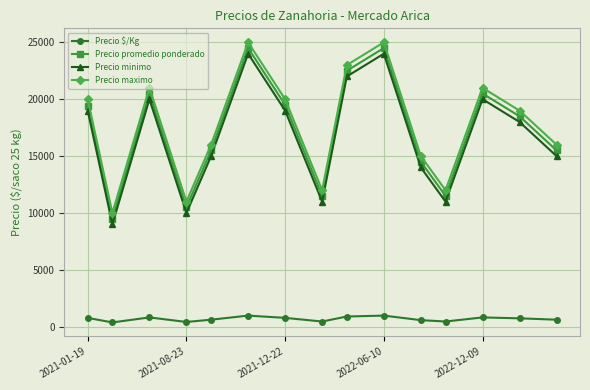

At how many categories does at least one series exceed 1947?

15